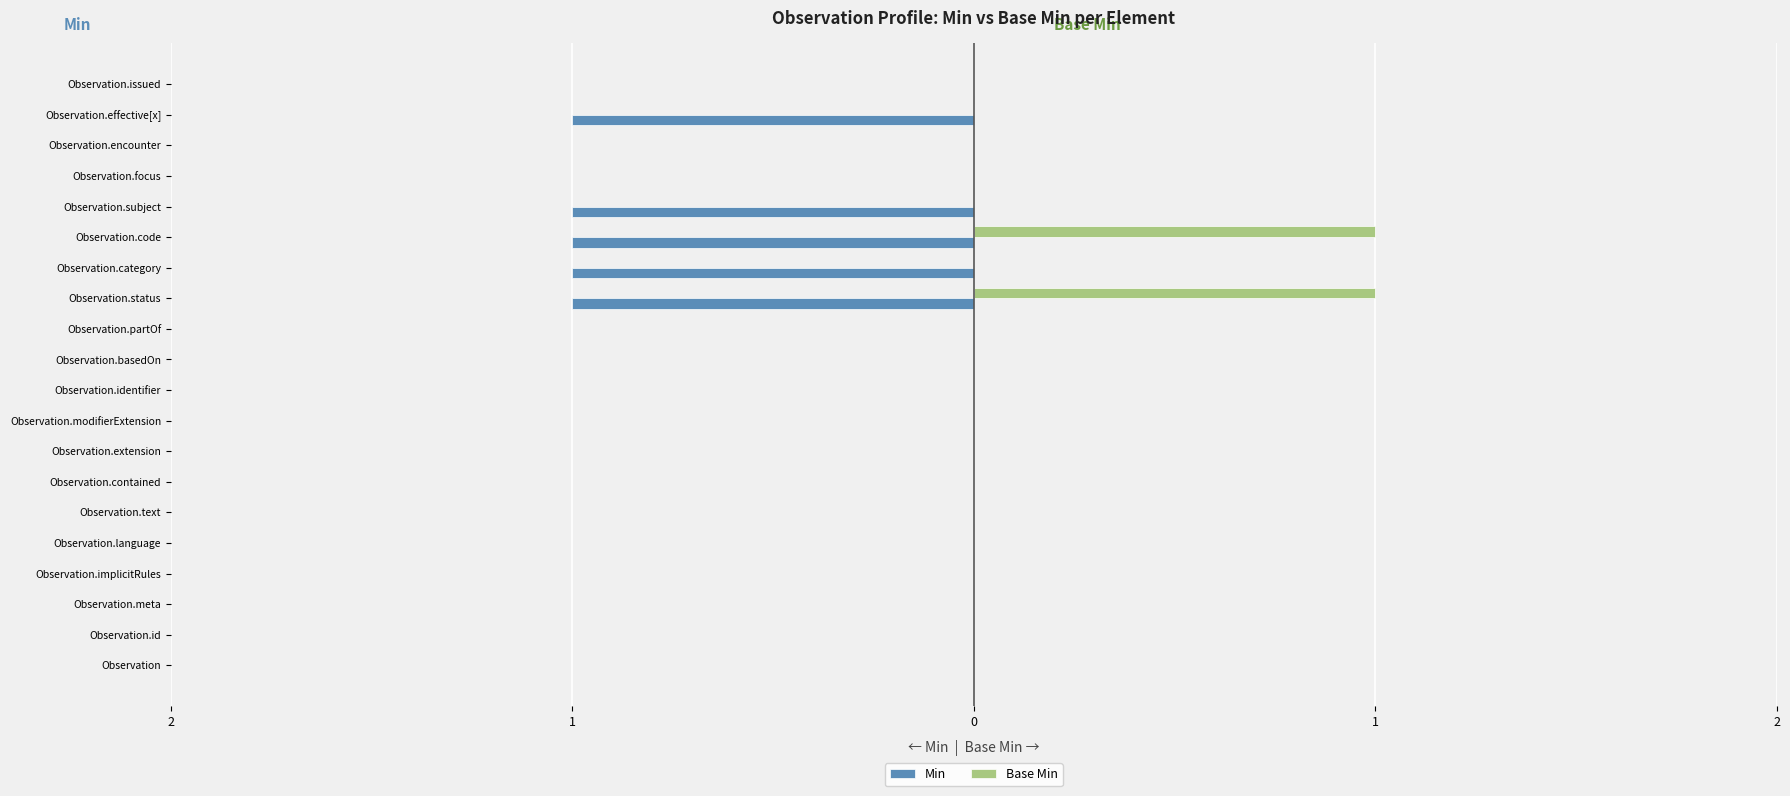

What is the difference between the maximum and minimum values in the Base Min series?

1